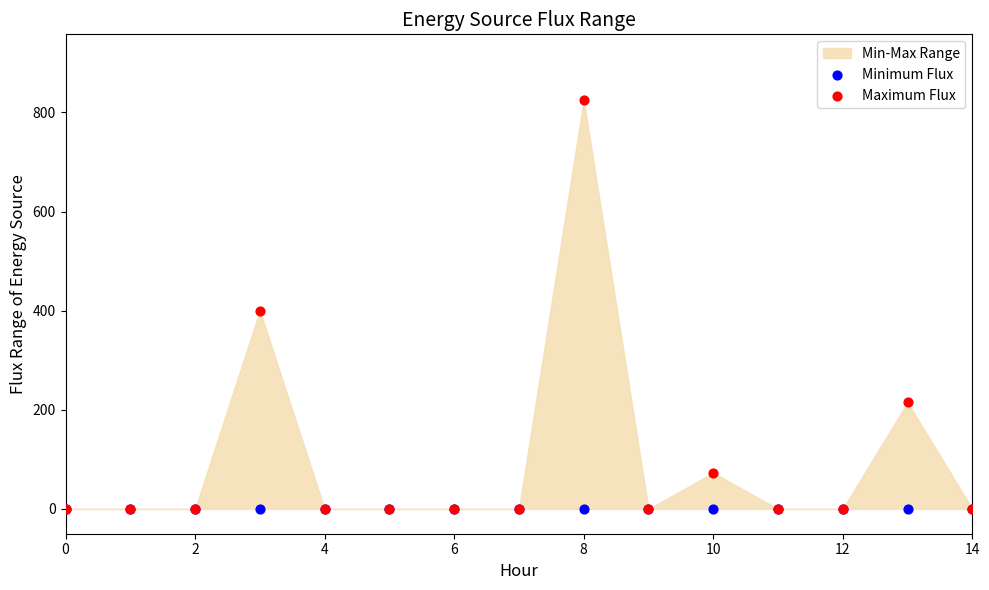

Across all series, what Y value is closest to 412?

400